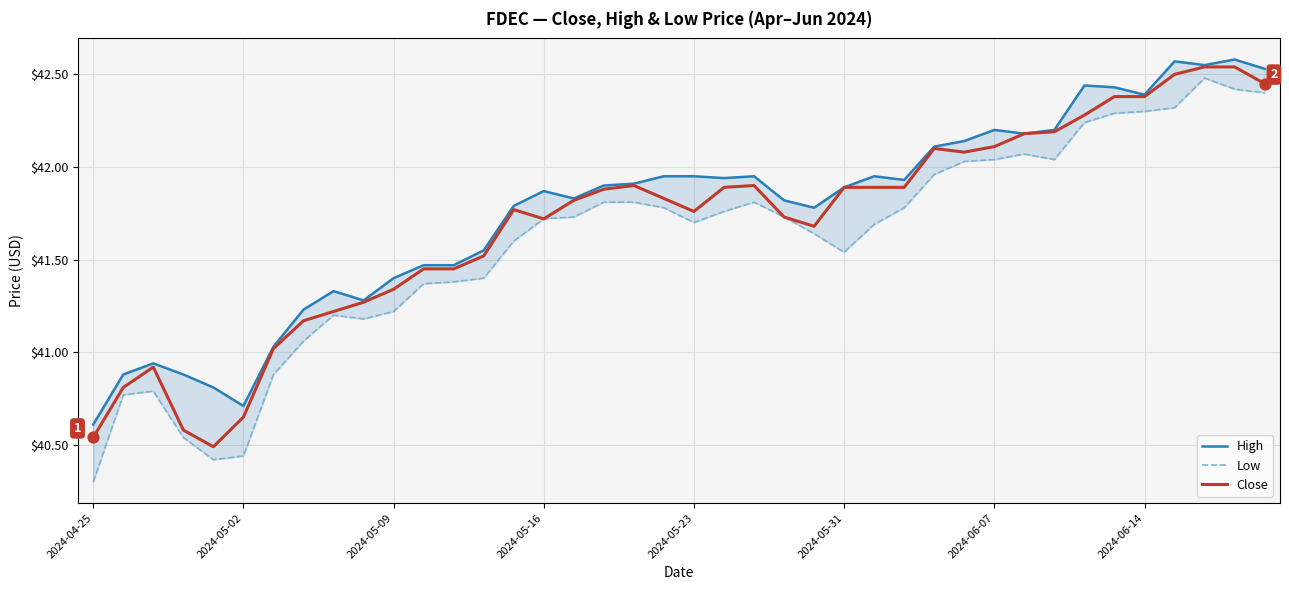

At how many categories does at least one series exceed 41?

34